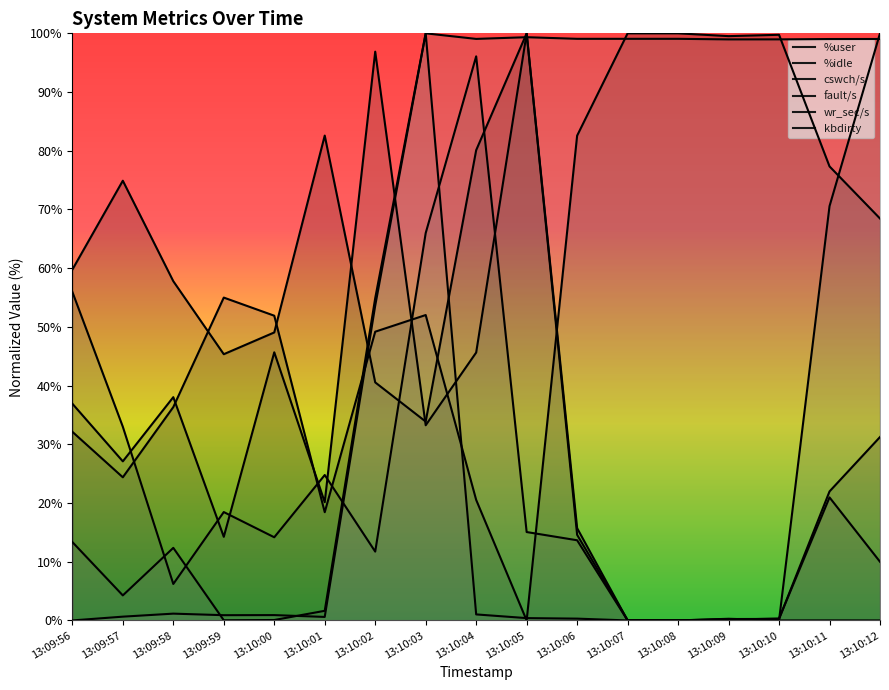

At which category is the sum across all series the highest?

13:10:03